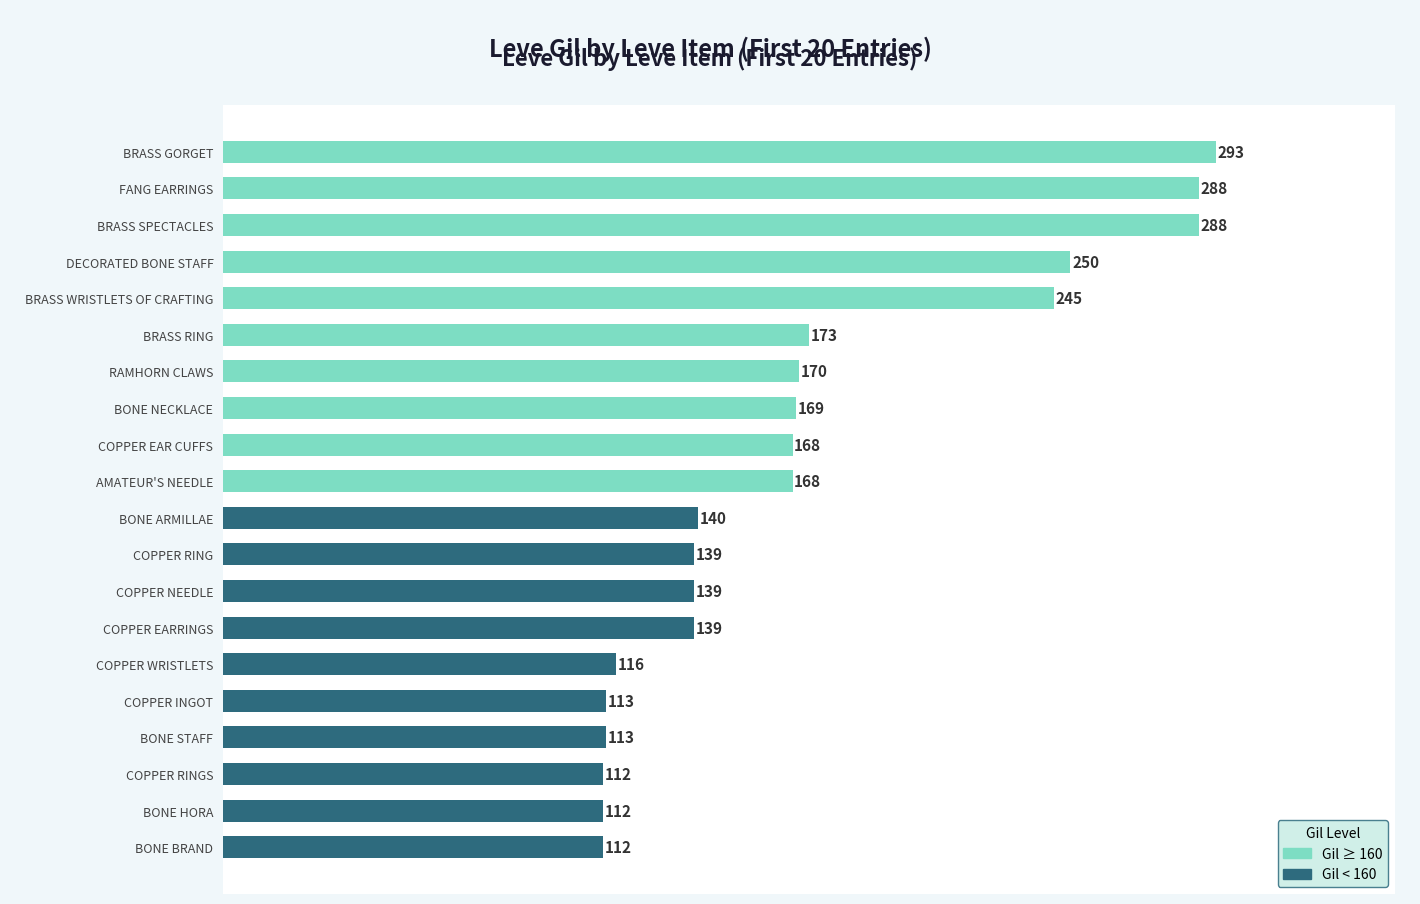

The chart shows a value of 191 at BONE BRAND. True or false?

False